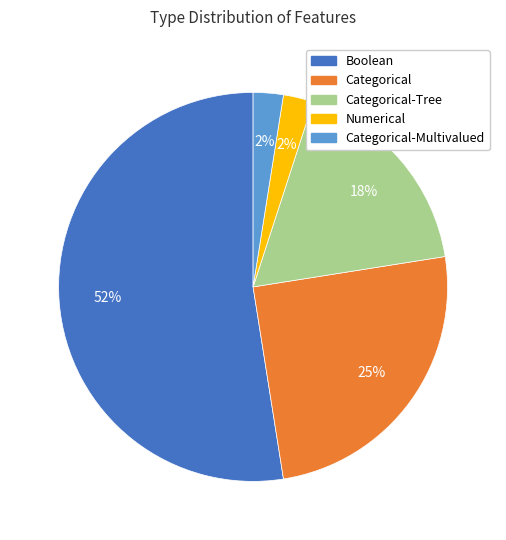

Does any single category account for the majority?

Yes